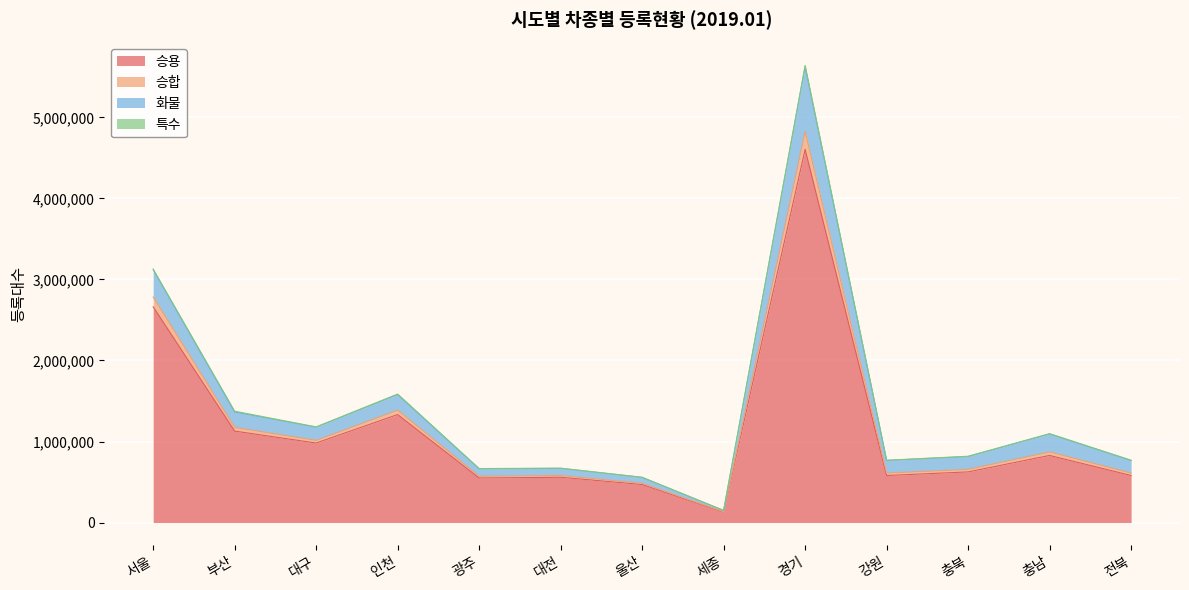

Where is 승용 nearest to the value 2367270?

서울